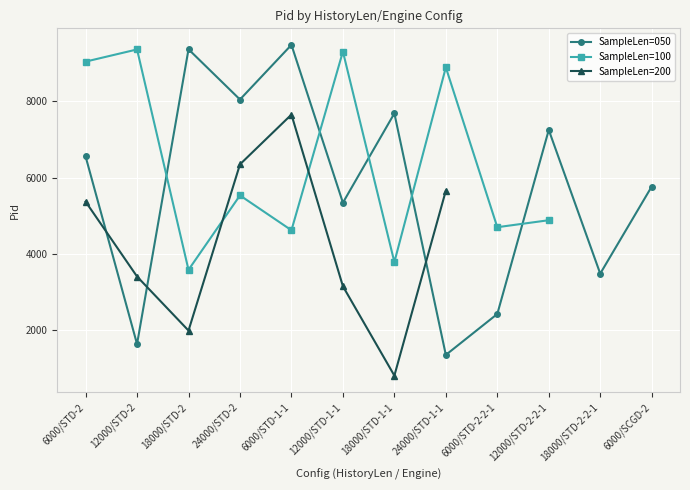

How many intersections are there between SampleLen=100 and SampleLen=200?

2